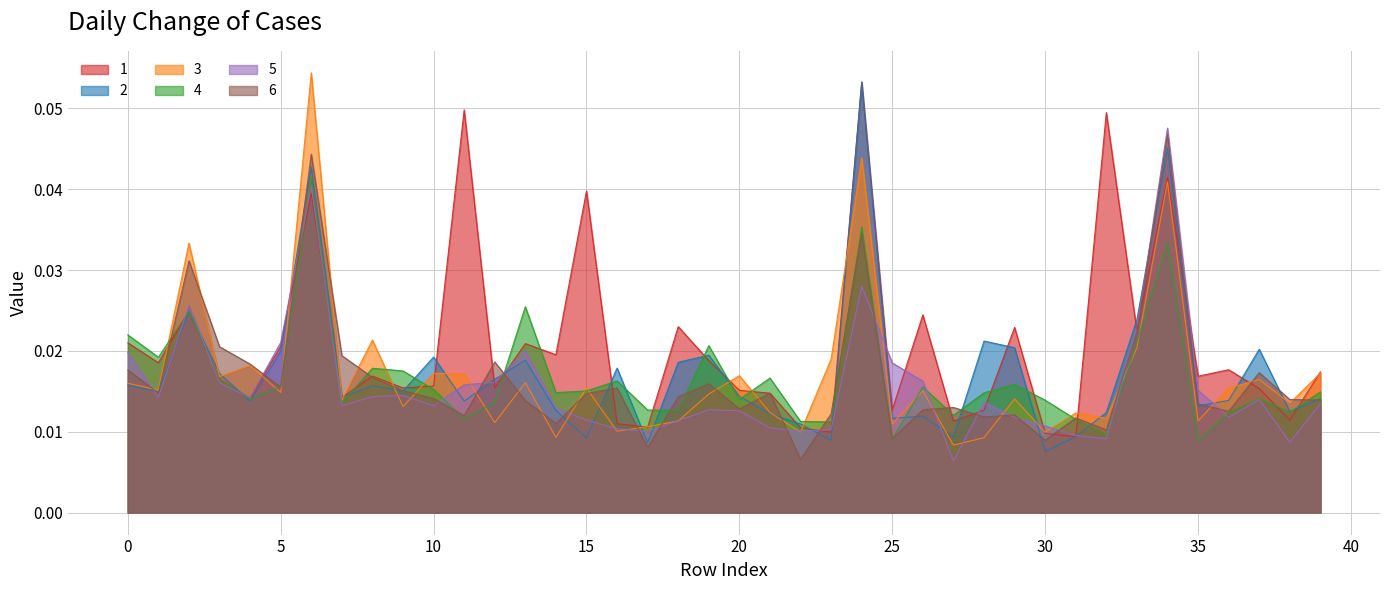

Count the 6 values in the range 0 to 1.

40